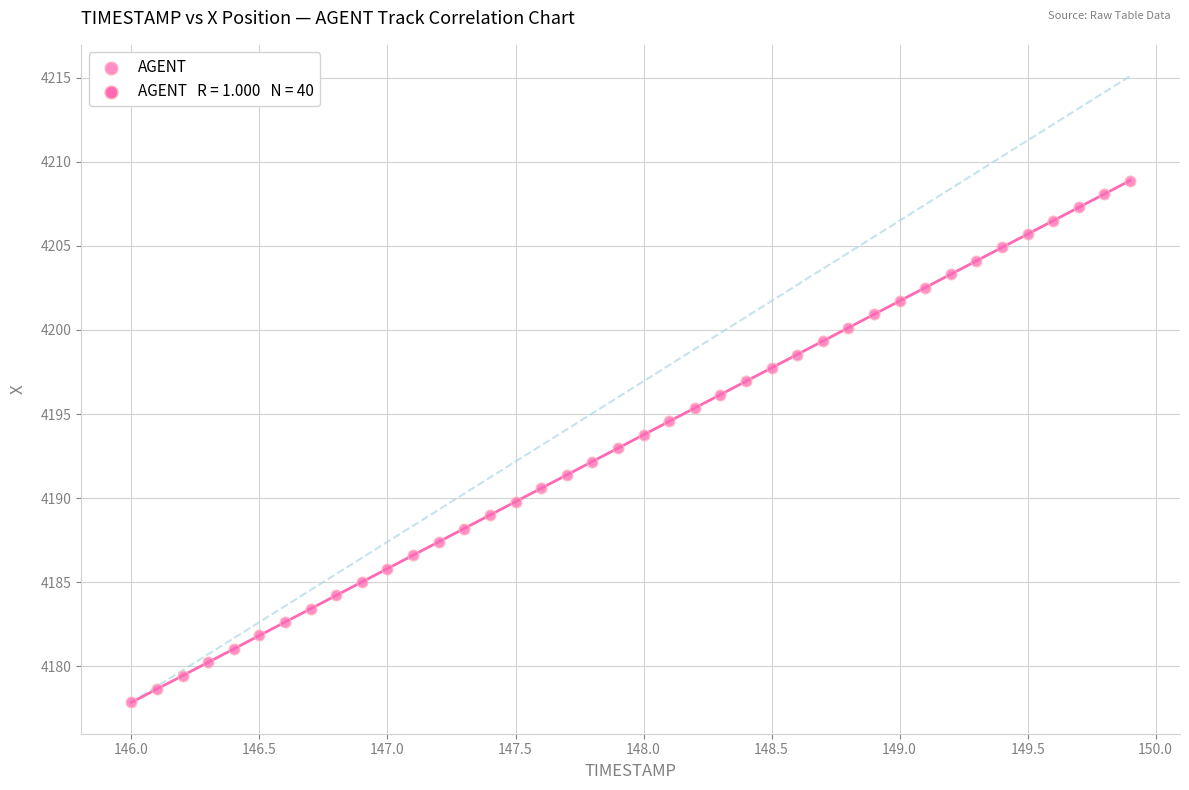

What is the range of X values (max minus min)?

3.9